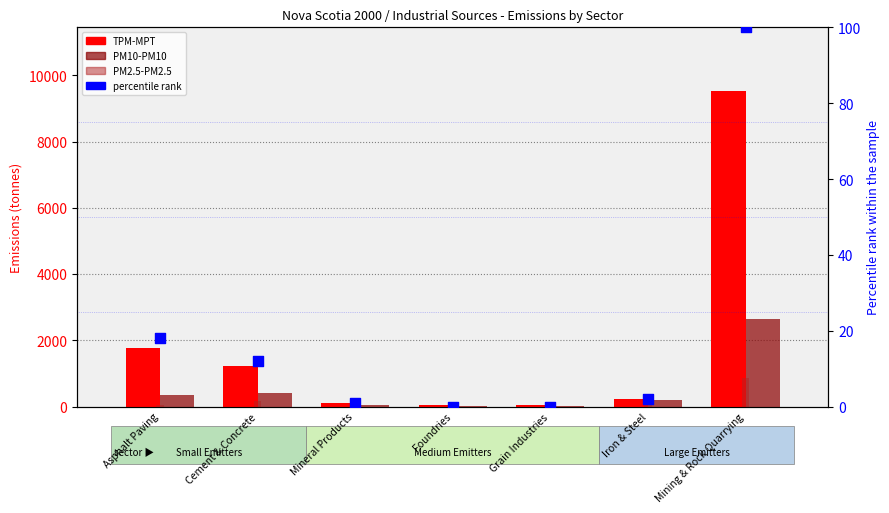

Which series contains the lowest Y value?

percentile rank within the sample